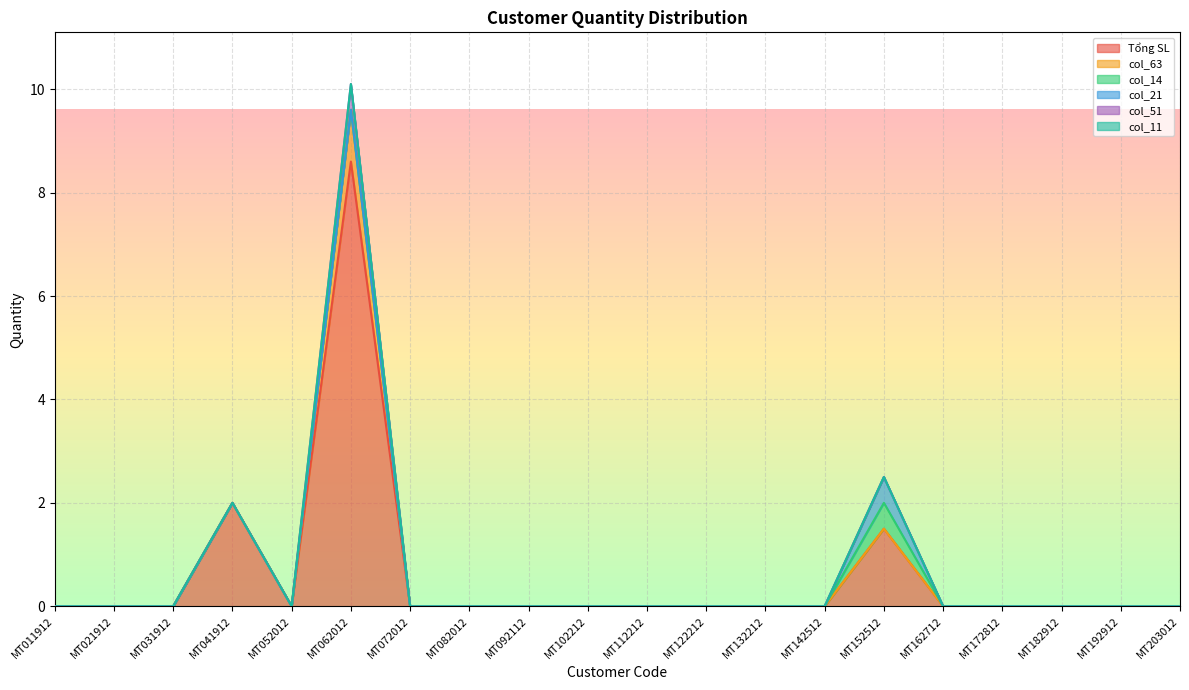

In Tổng SL, how many points are lower than both neighbors (excluding endpoints)?

1